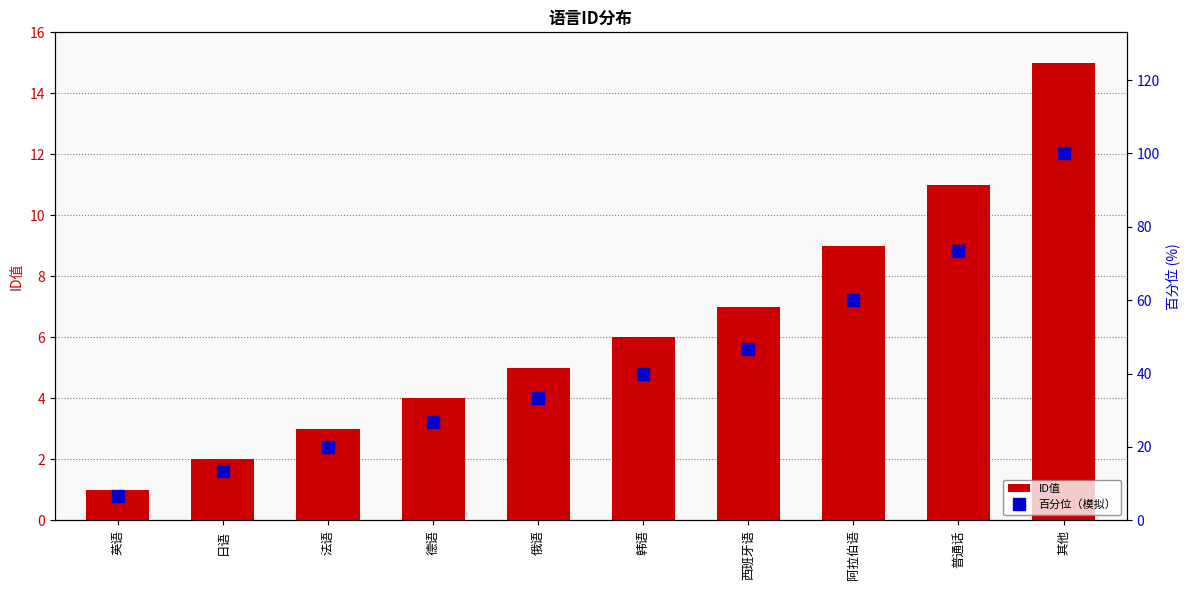

The value of 百分位（模拟） at 西班牙语 is 31.0. True or false?

False